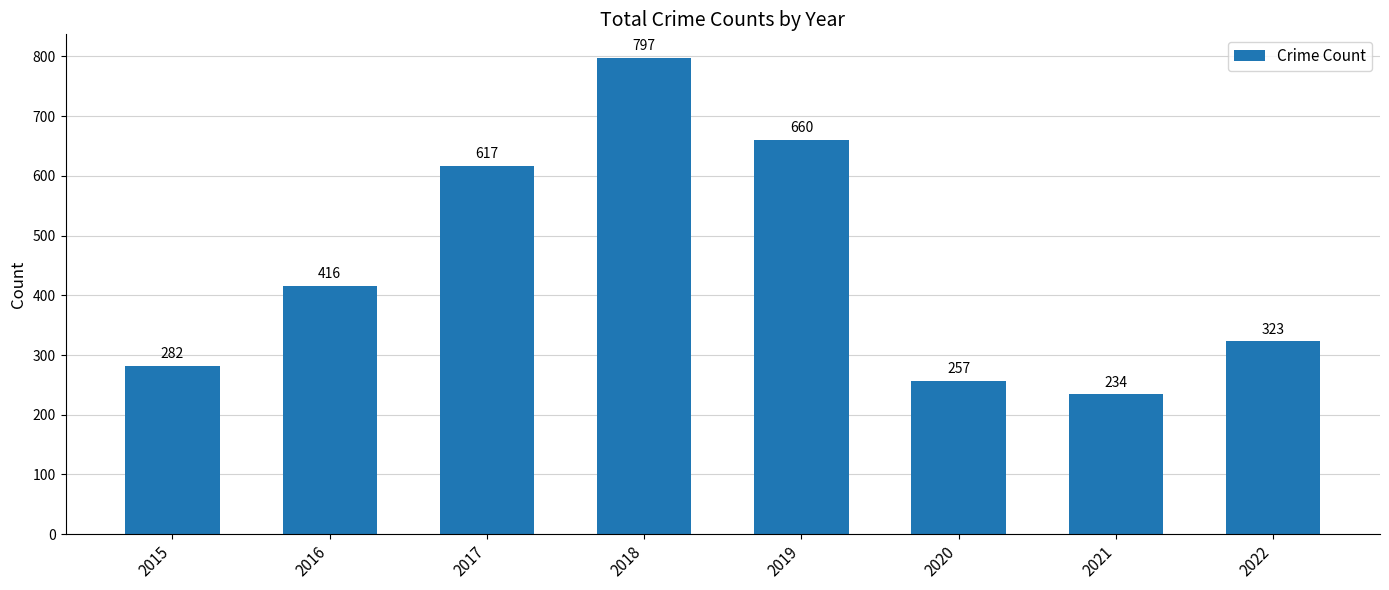

Reading left to right, list all the values displayed in this chart.

2015=282	2016=416	2017=617	2018=797	2019=660	2020=257	2021=234	2022=323